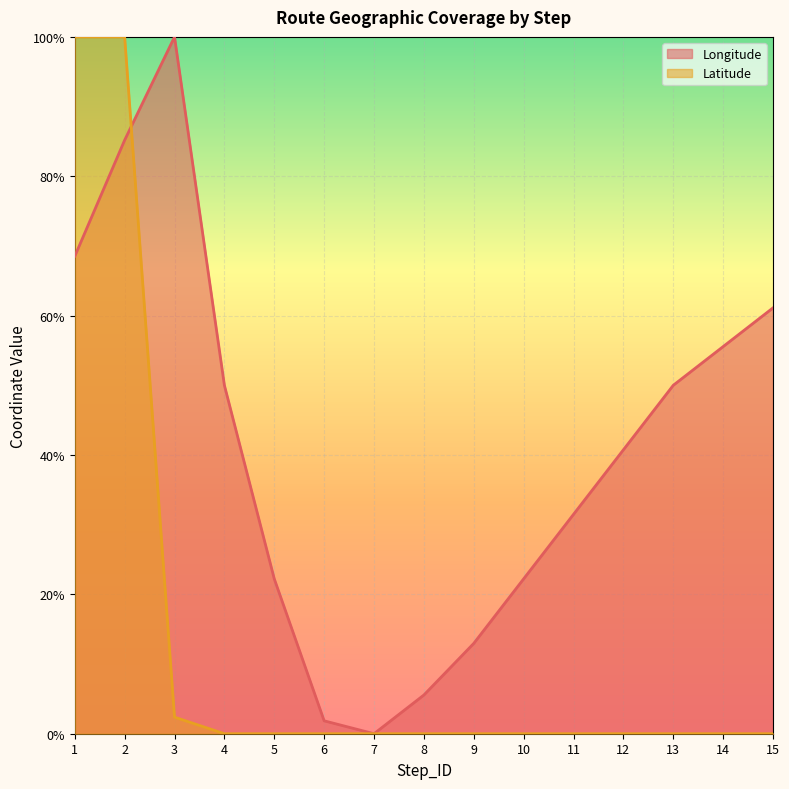

How many categories are shown in the chart?

15